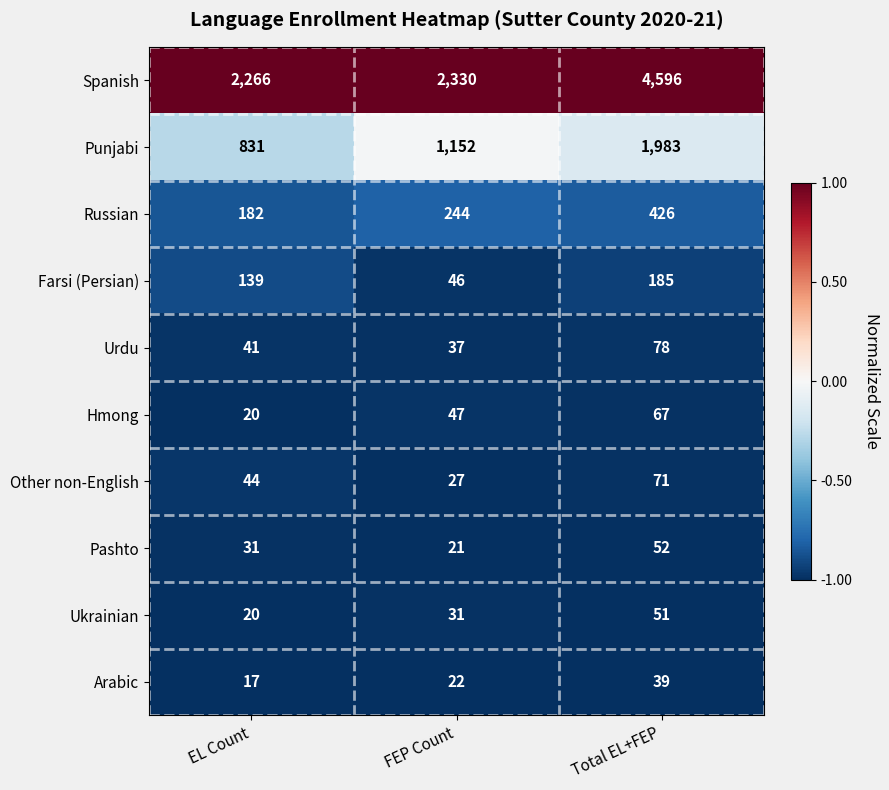

Which category has the highest value in the Spanish series?

Total EL+FEP